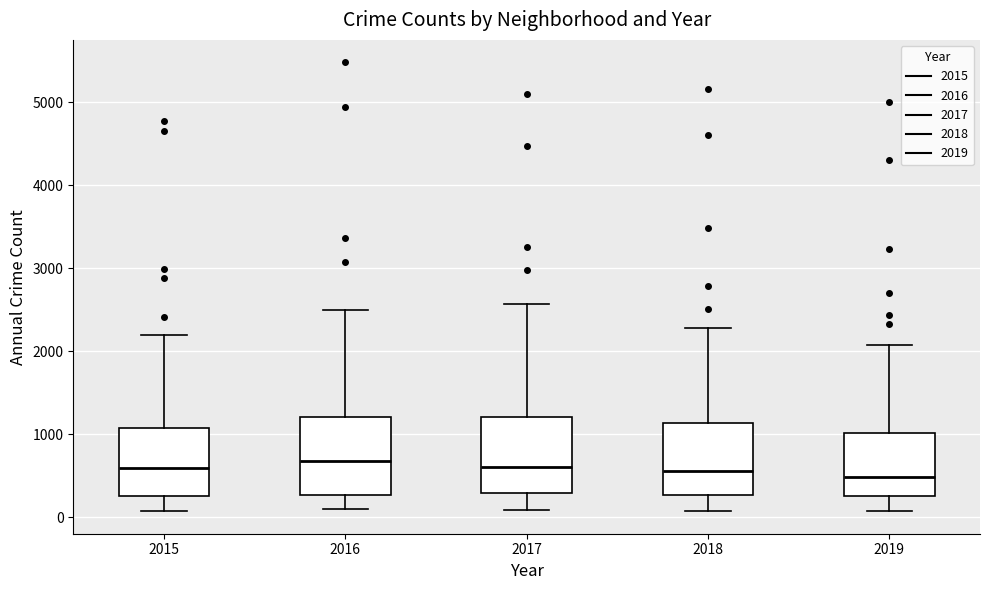

Reading left to right, transcribe this box plot: for each box, give where its median line is, the range the box spans, and where its two whiskers end, as read against the y-axis. The values are not printed on the chart, so give them approximately, as read against the axis.

2015: median 600, box 300 to 1100, whiskers 100 to 2200
2016: median 700, box 300 to 1200, whiskers 100 to 2500
2017: median 600, box 300 to 1200, whiskers 100 to 2600
2018: median 600, box 300 to 1100, whiskers 100 to 2300
2019: median 500, box 300 to 1000, whiskers 100 to 2100